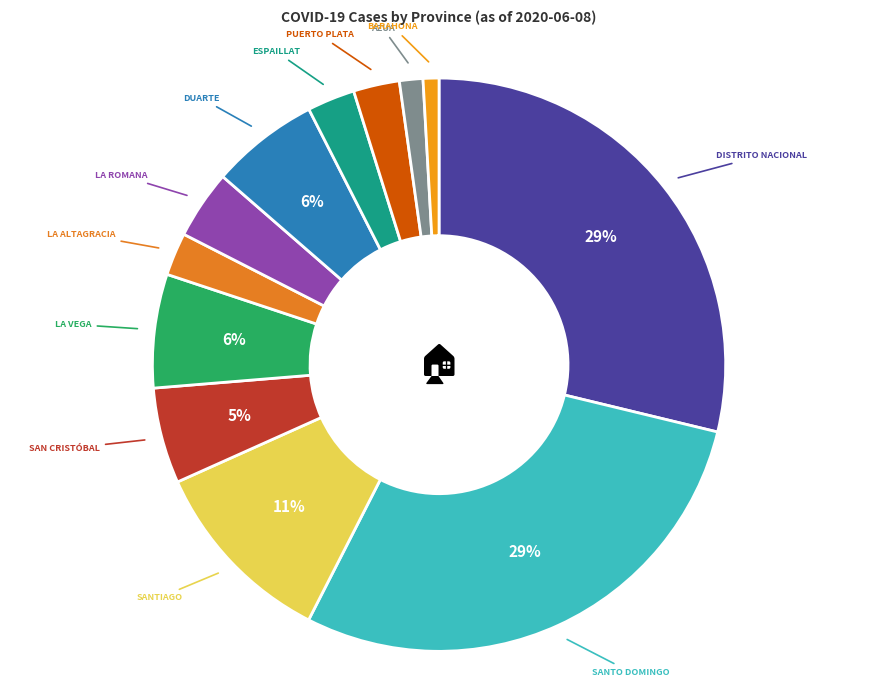

Is there any slice that represents more than half of the pie?

No